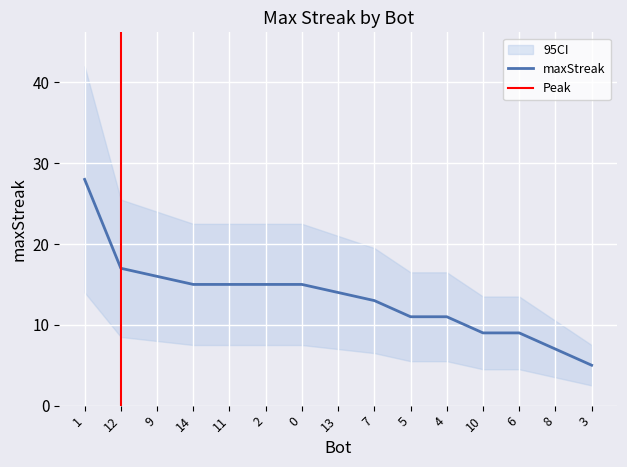

What is the average value?

13